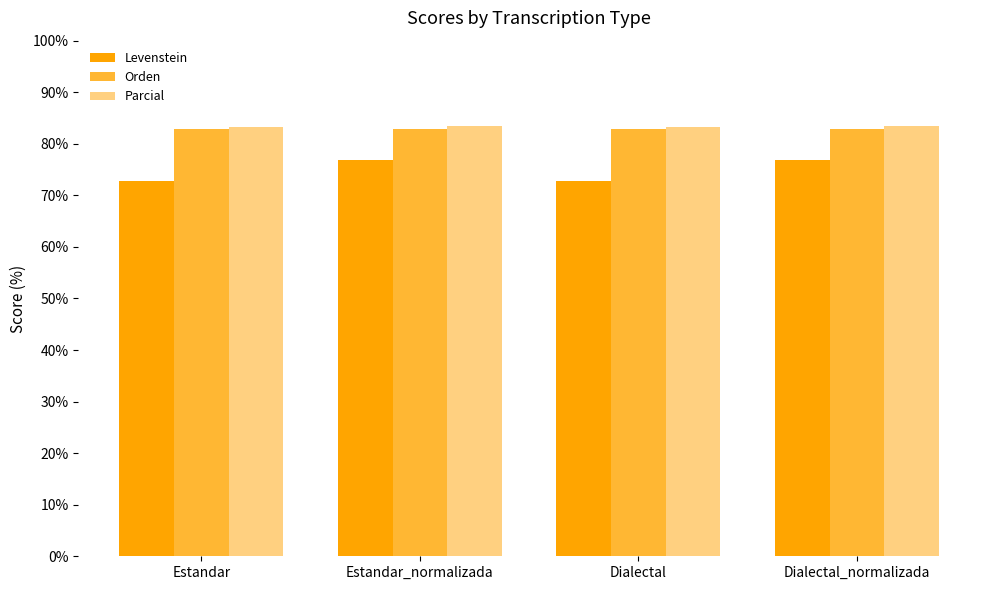

At how many categories does at least one series exceed 79?

4